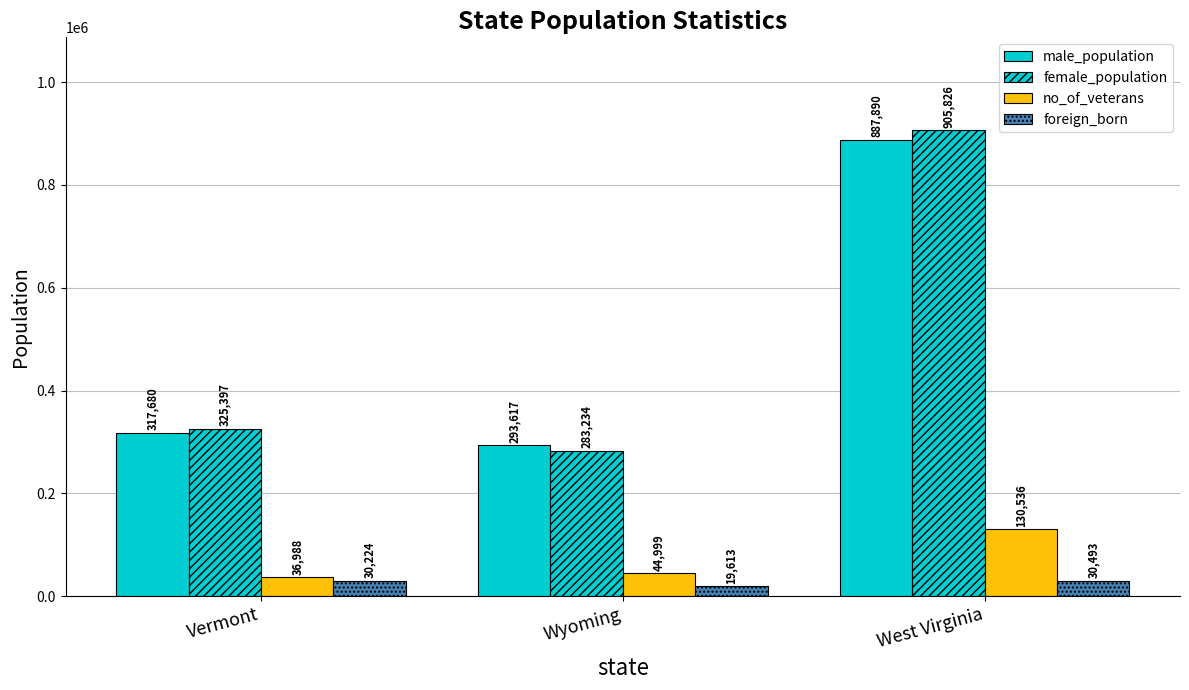

At which label does no_of_veterans first exceed 44999?

West Virginia